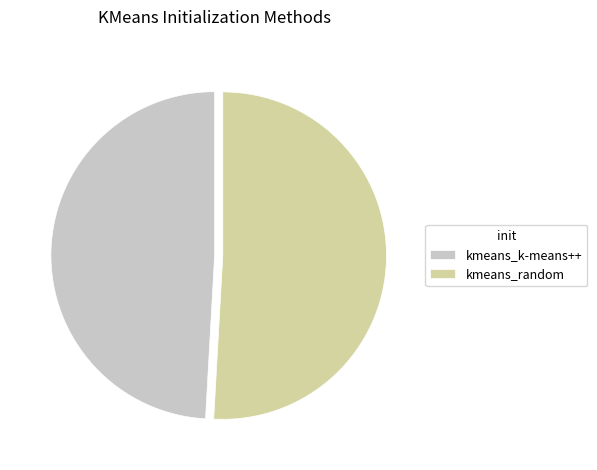

Which slice is the largest?

kmeans_random